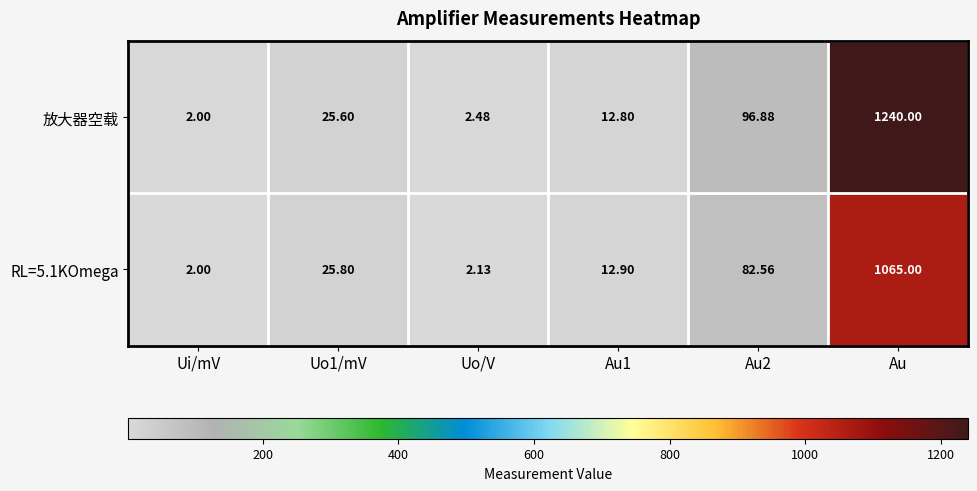

Rank the series by their average value, from highest to lowest.

放大器空载, RL=5.1KOmega